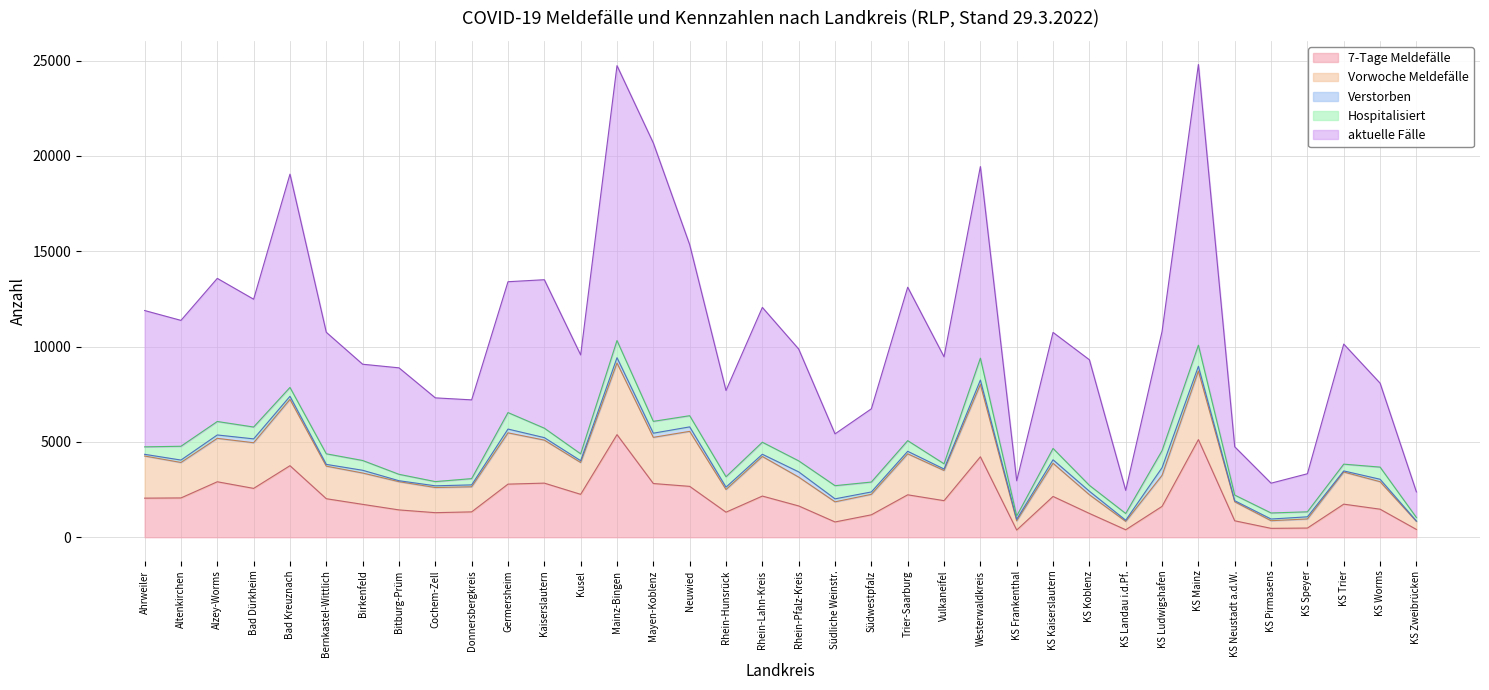

At which category is the sum across all series the highest?

Mainz-Bingen